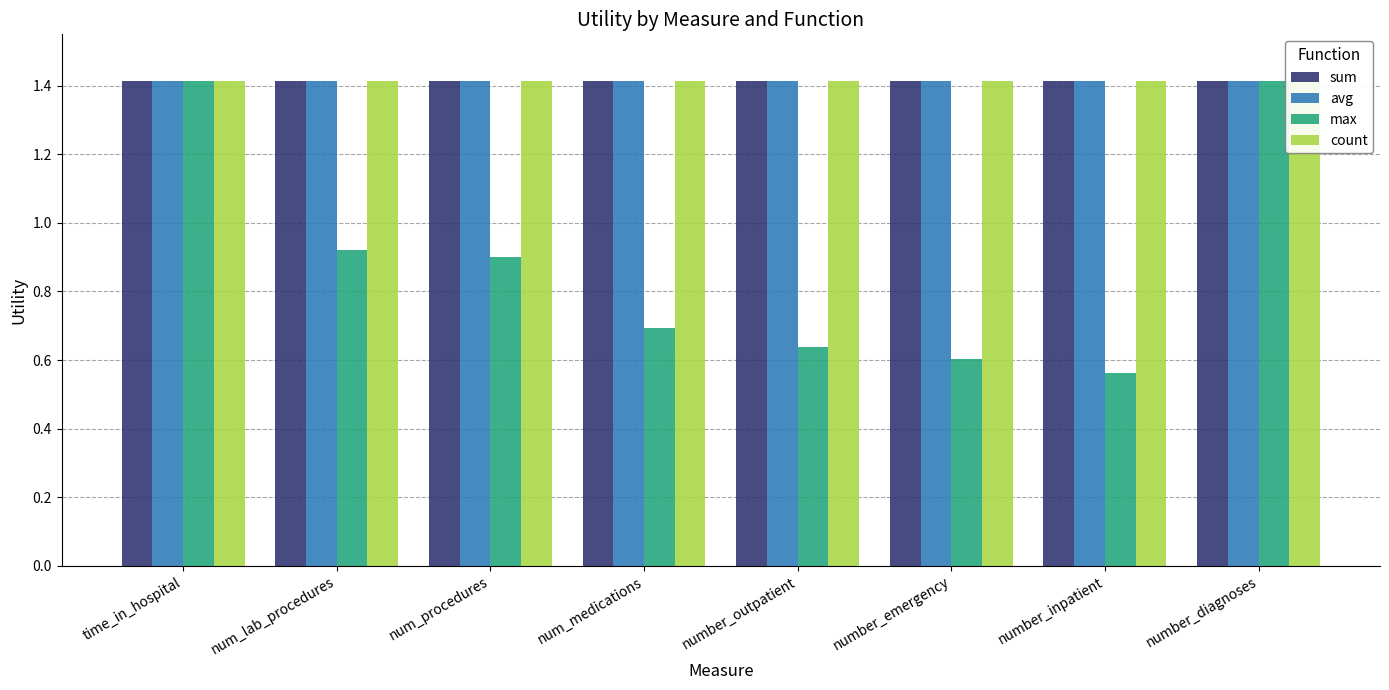

At which category is the sum across all series the highest?

time_in_hospital